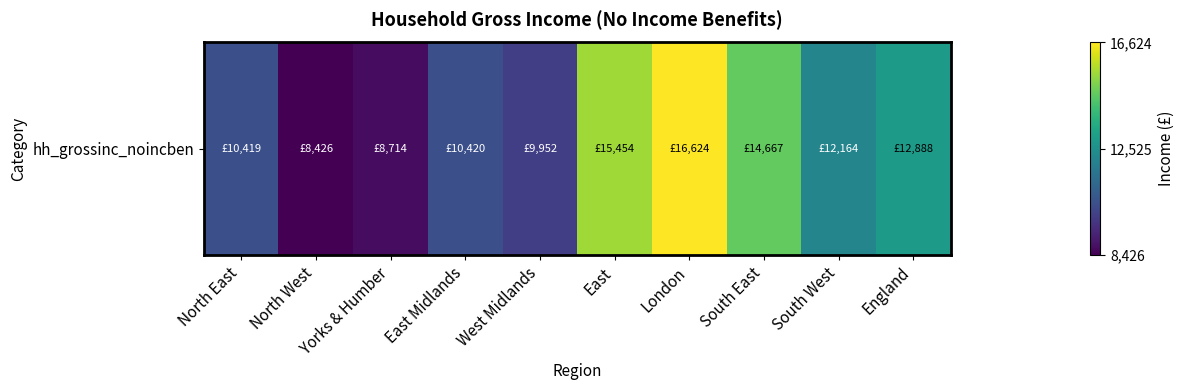

Which label corresponds to the smallest value in the chart?

North West